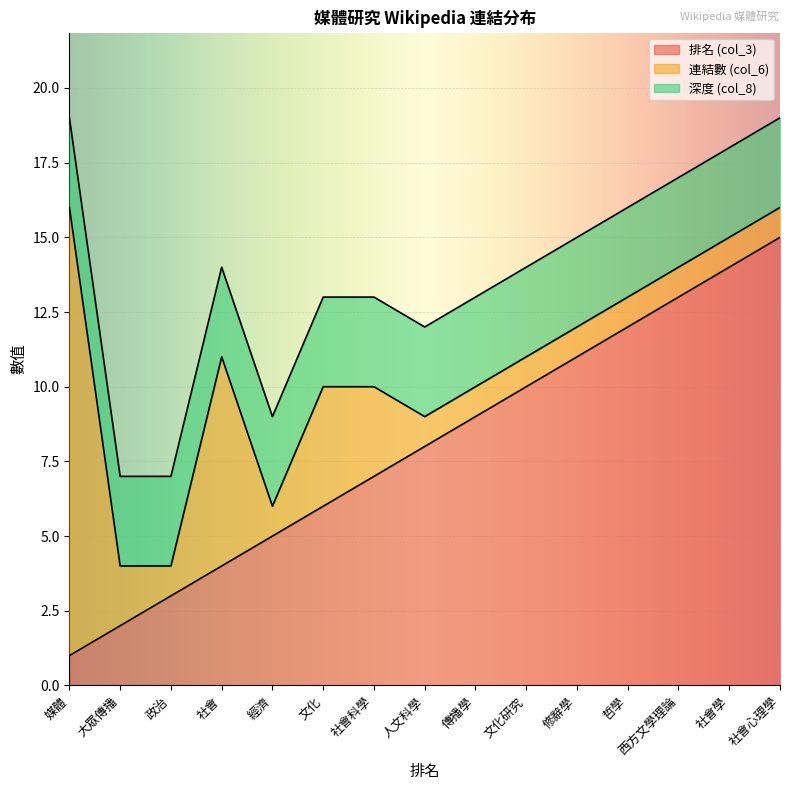

Does the chart display data point markers on the line(s)?

No